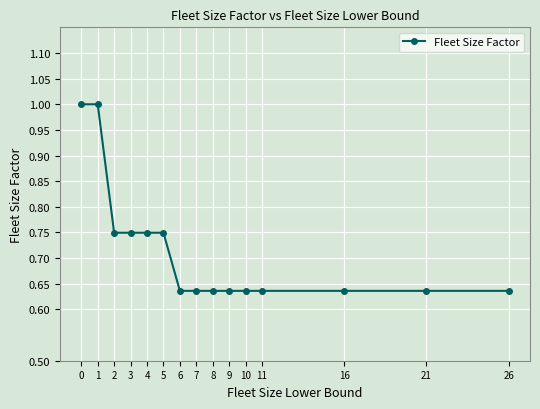

Which has a higher value, 16 or 3?

3